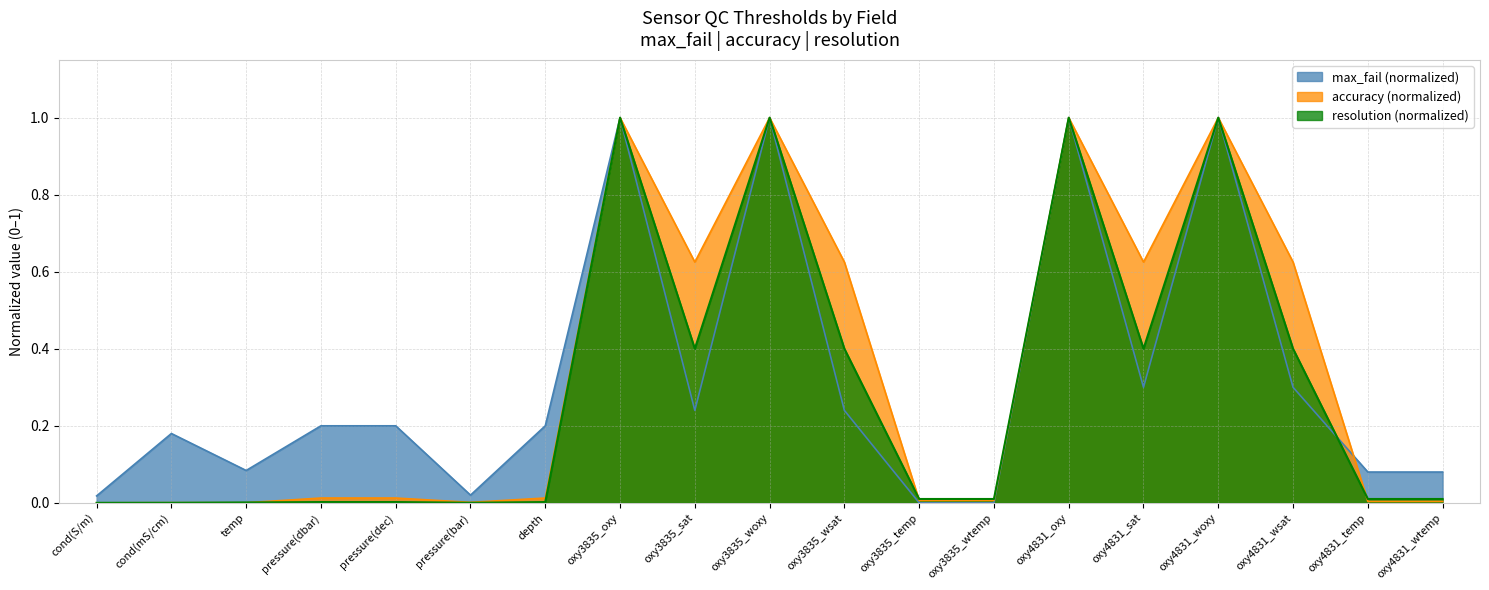

What is the maximum value for max_fail (normalized)?

1.0